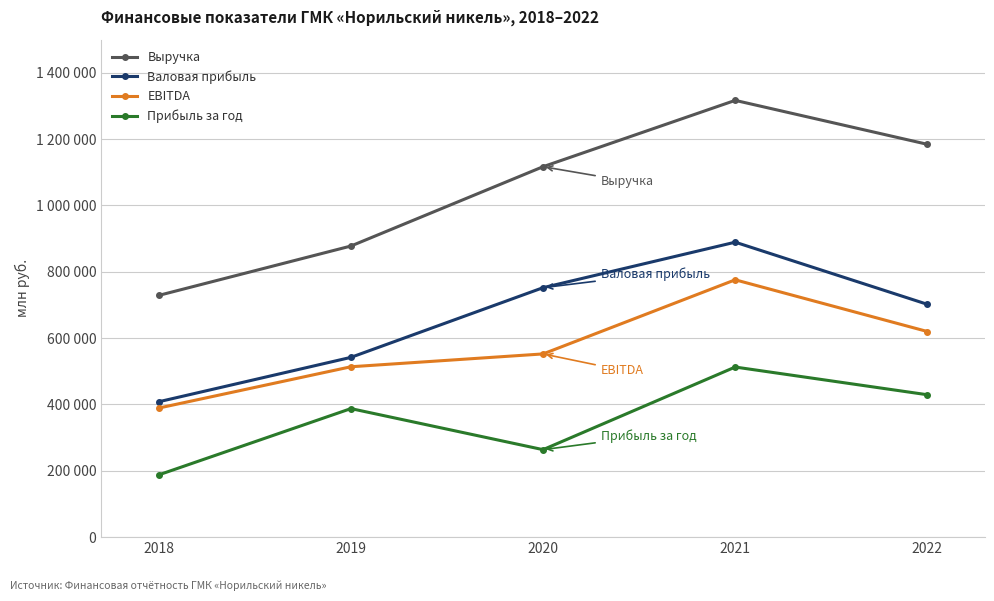

Is this an area chart (filled region under the line)?

No